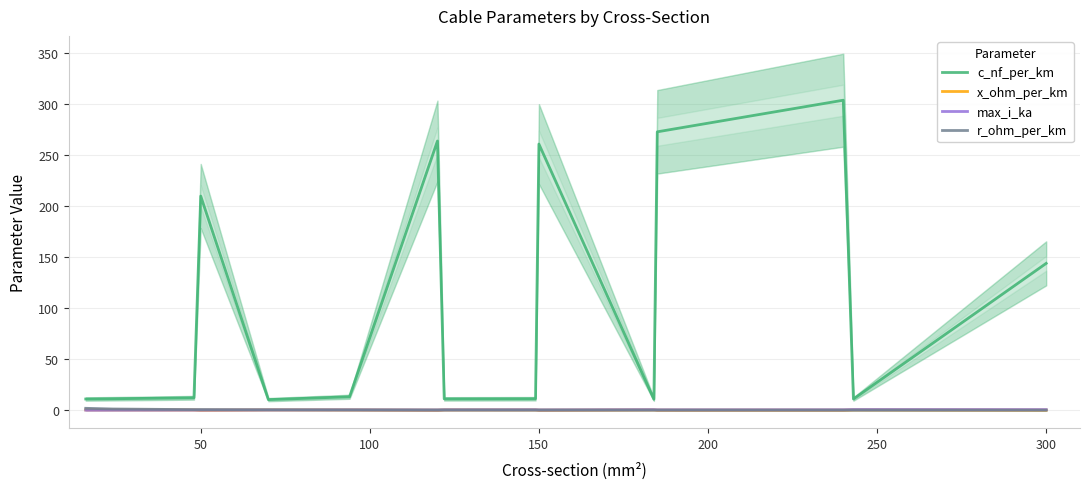

Reading left to right, extract all data points from this chart.

c_nf_per_km: 11.0	11.2	12.2	210.0	10.4	13.2	264.0	11.1	11.2	261.0	10.8	273.0	304.0	11.0	144.0
x_ohm_per_km: 0.3	0.3	0.3	0.1	0.3	0.3	0.1	0.3	0.3	0.1	0.3	0.1	0.1	0.3	0.1
max_i_ka: 0.1	0.1	0.2	0.1	0.3	0.3	0.2	0.4	0.5	0.3	0.5	0.4	0.4	0.6	0.6
r_ohm_per_km: 1.9	1.2	0.6	0.6	0.4	0.3	0.2	0.2	0.2	0.2	0.2	0.2	0.1	0.1	0.1